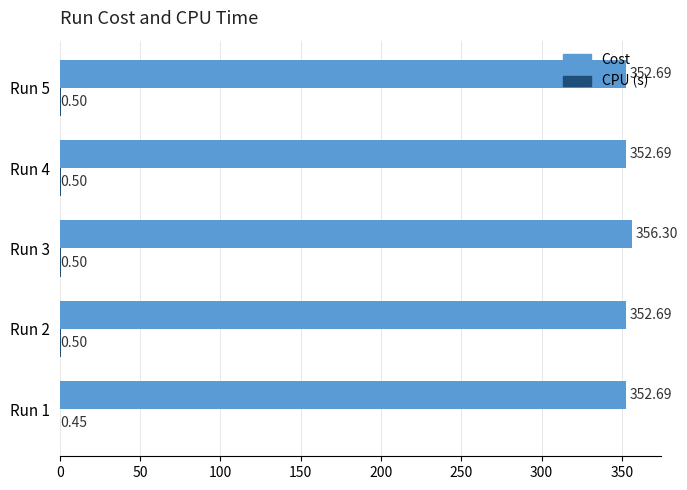

What is the sum of all Cost values?

1767.1